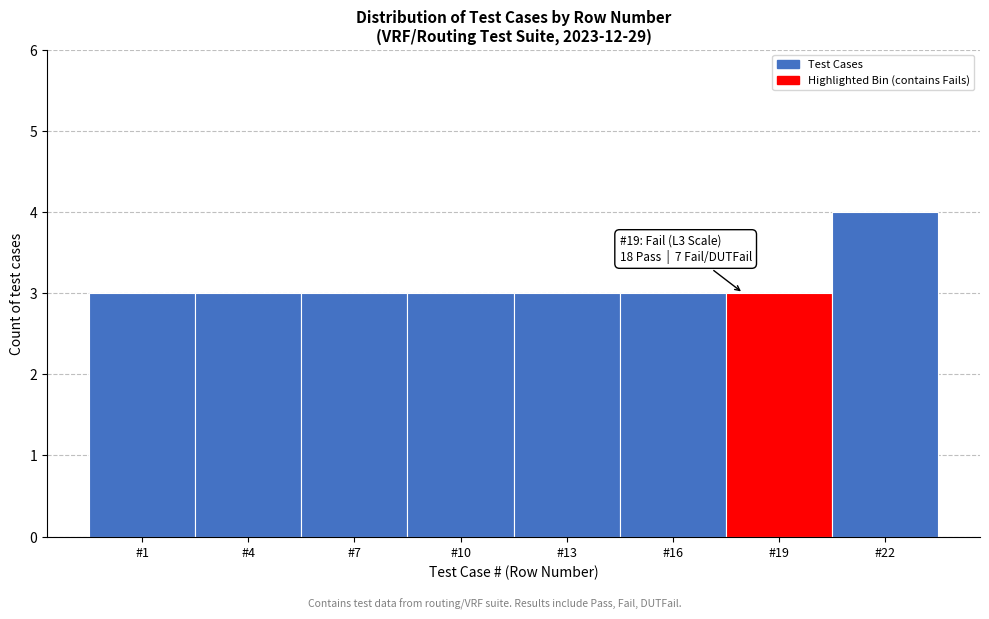

Reading left to right, extract all data points from this chart.

3	3	3	3	3	3	3	4